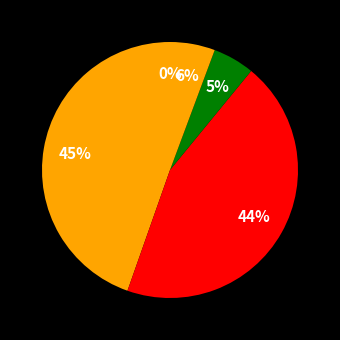

Count the number of slices in the pie.

5